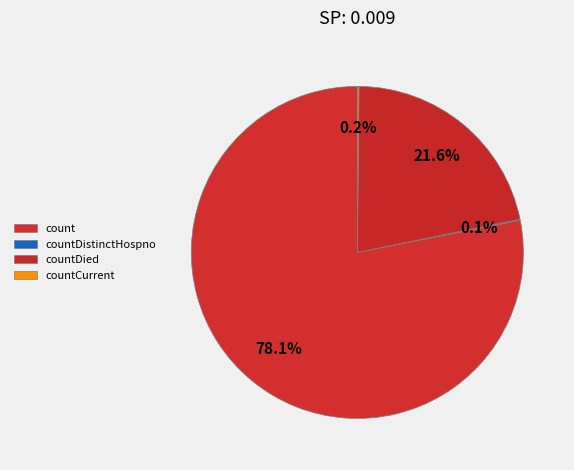

Does count represent more than half of the total?

Yes